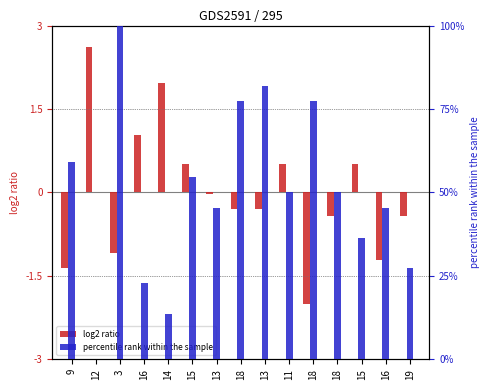

How many groups of bars are there?

15